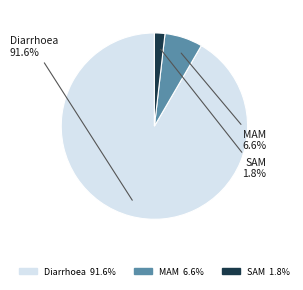

What is the largest slice in the pie chart?

Diarrhoea